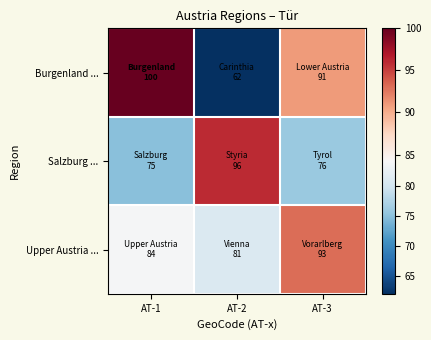

How many series are shown in this chart?

3